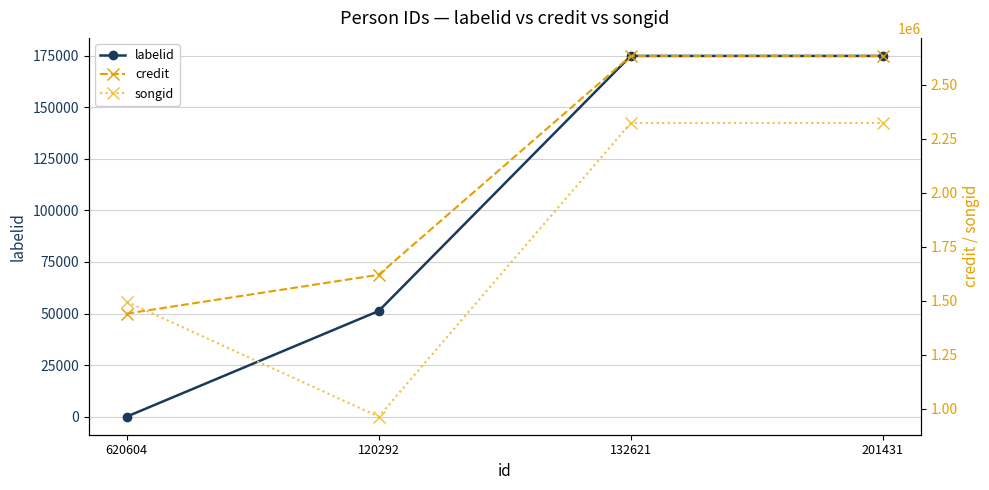

True or false: songid has a value of 3449650 at 132621.

False